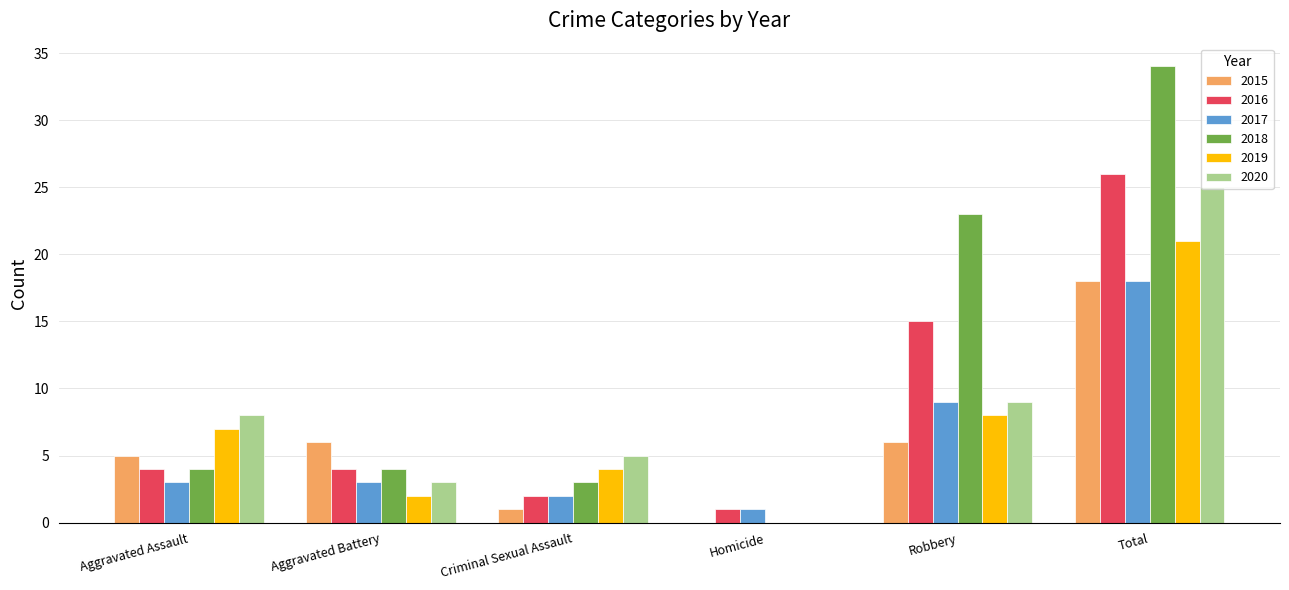

Does the chart contain stacked bars?

No